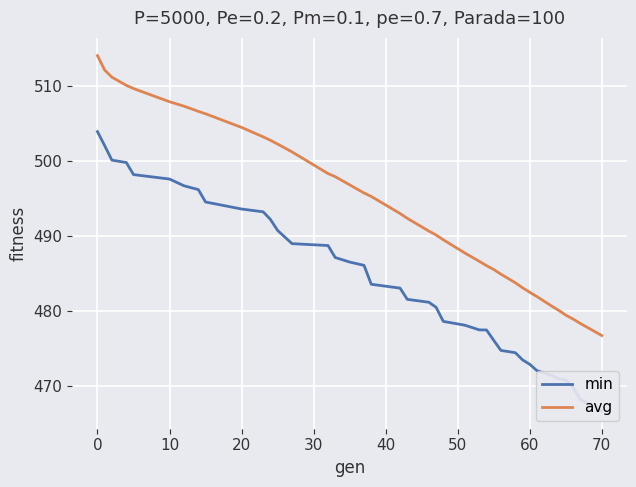

What is the average value of the avg series?

494.2